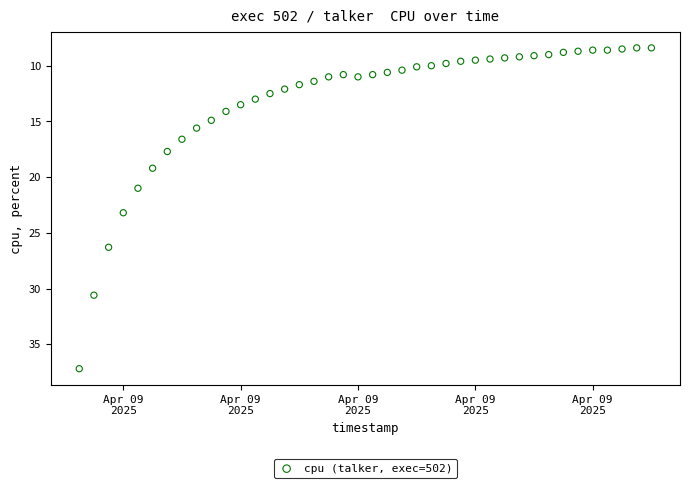

What is the range of Y values (max minus min)?

28.8